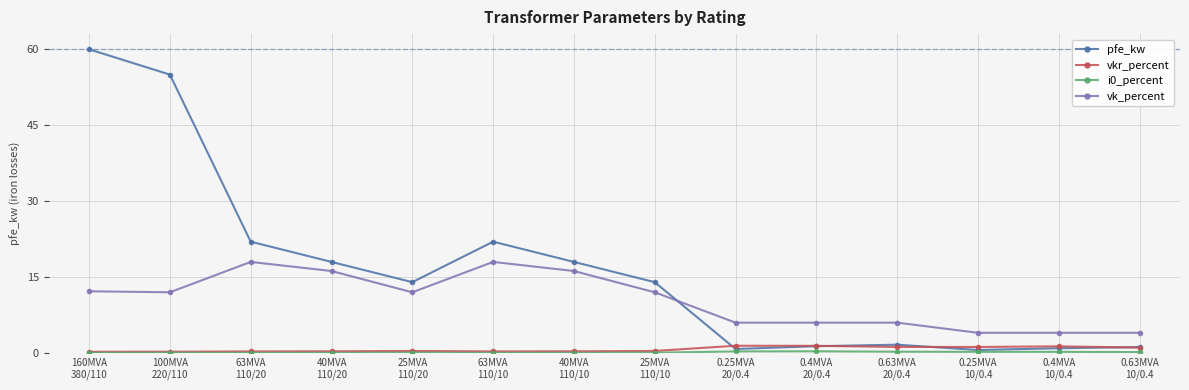

What is the maximum value shown in the chart?

60.0